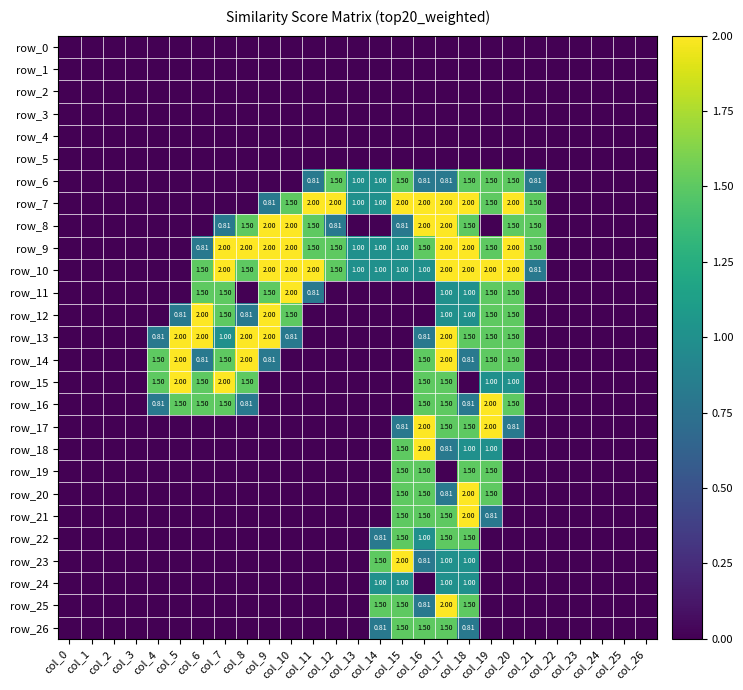

The row_18 series shows 0.0 at col_14. True or false?

True